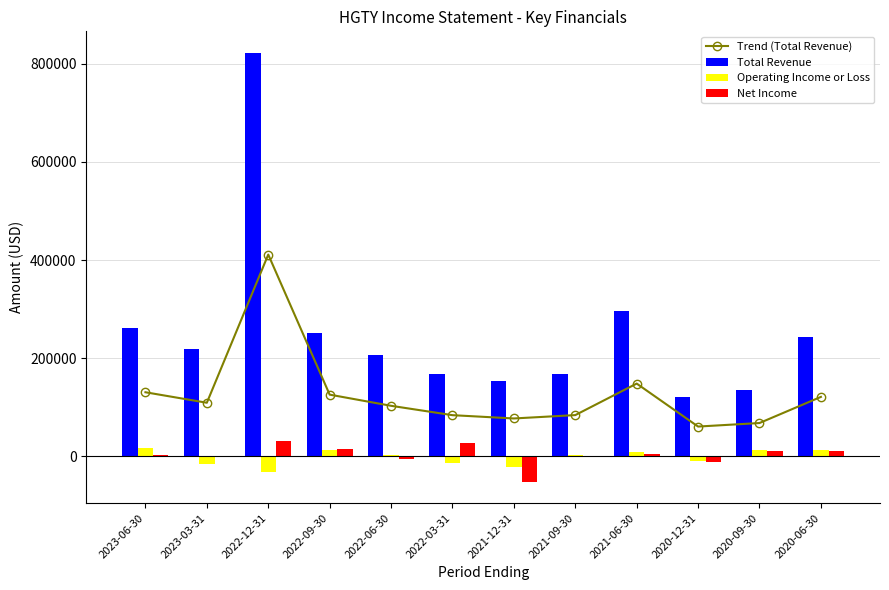

What is the value of the Trend (Total Revenue) bar at the 6th from the left?

83900.0